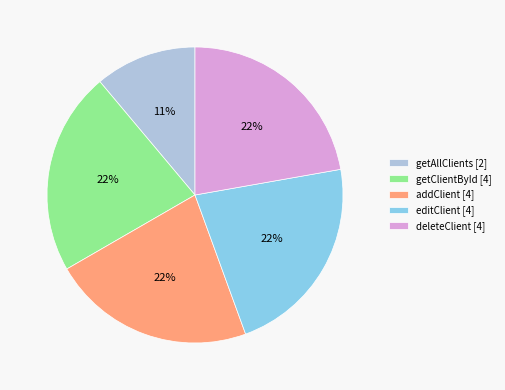

Is there any slice that represents more than half of the pie?

No